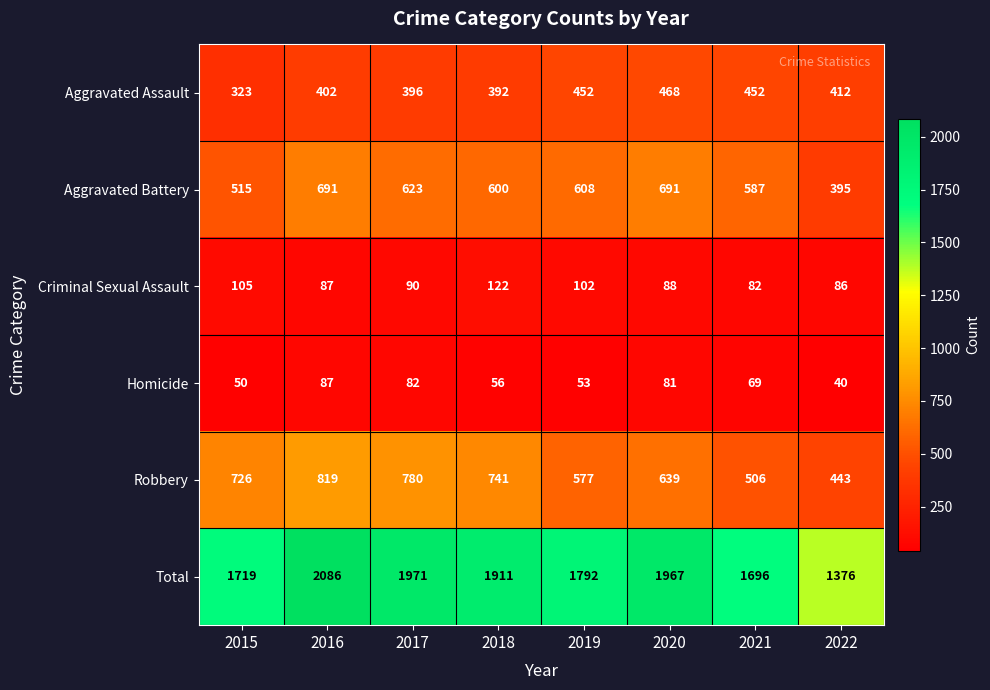

Which series has the largest total across all categories?

Total